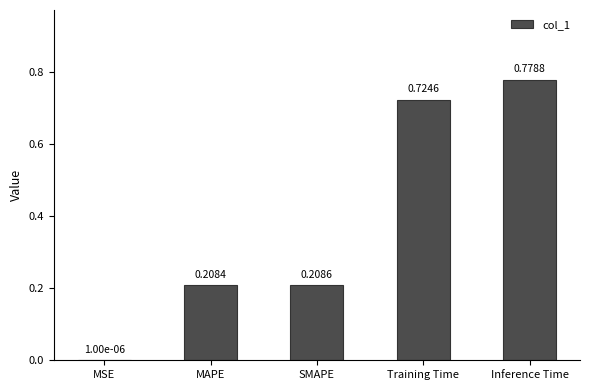

Where is the data nearest to the value 0?

MSE